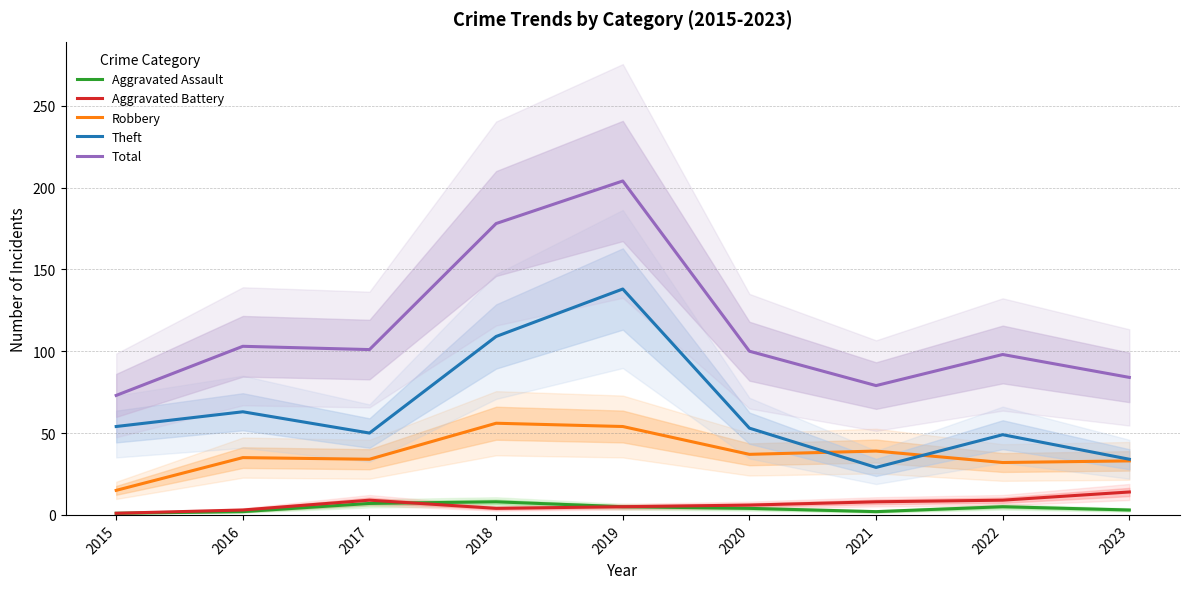

What is the value of the Robbery point at the 5th from the left?

54